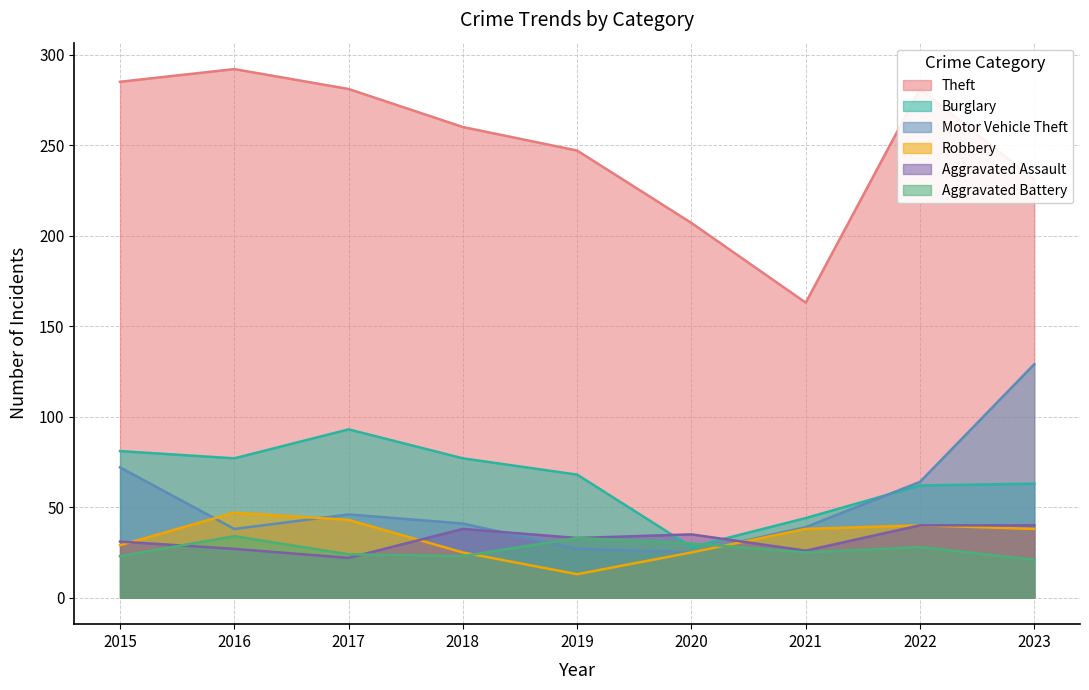

Which series has the largest total across all categories?

Theft